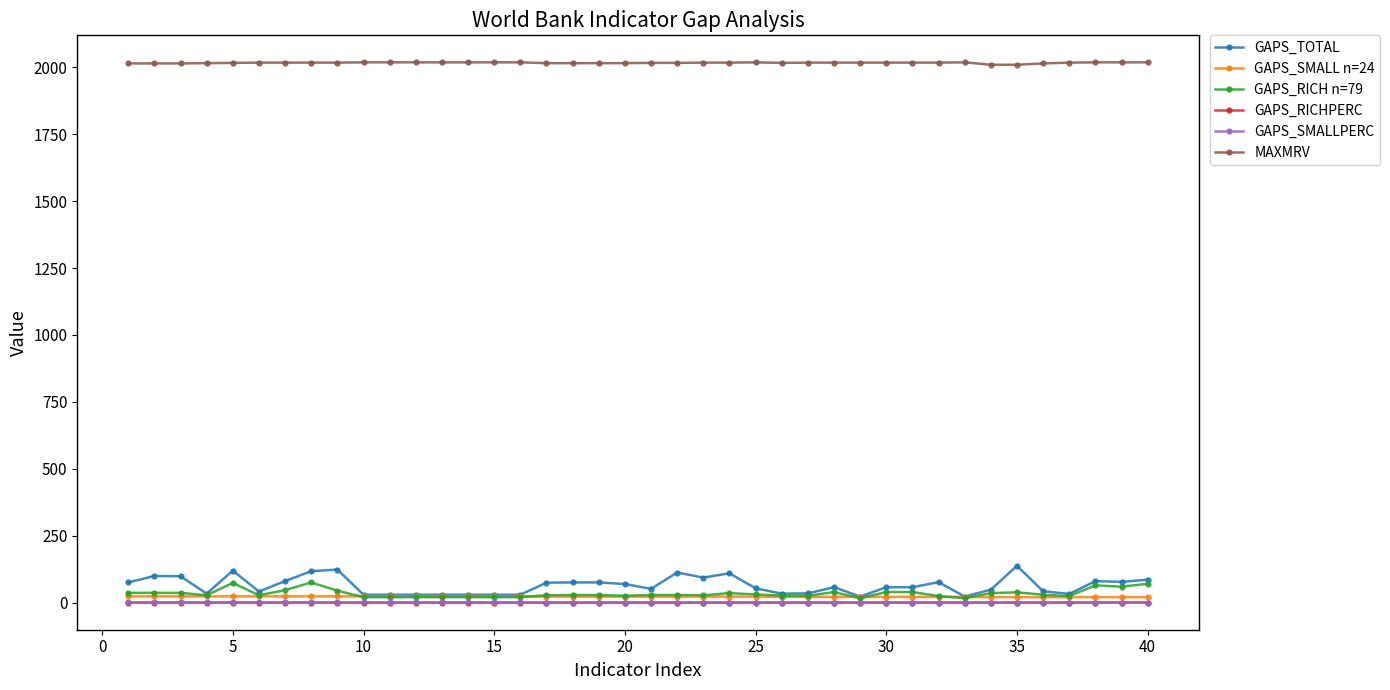

What is the value of the GAPS_RICH n=79 point at the 7th from the left?

47.0